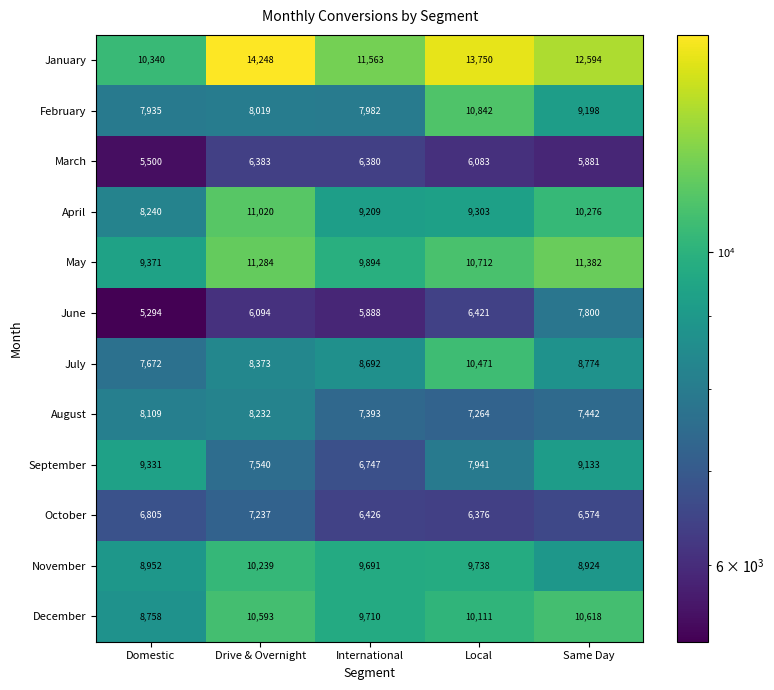

Between Local and Same Day, which series saw the biggest shift?

July